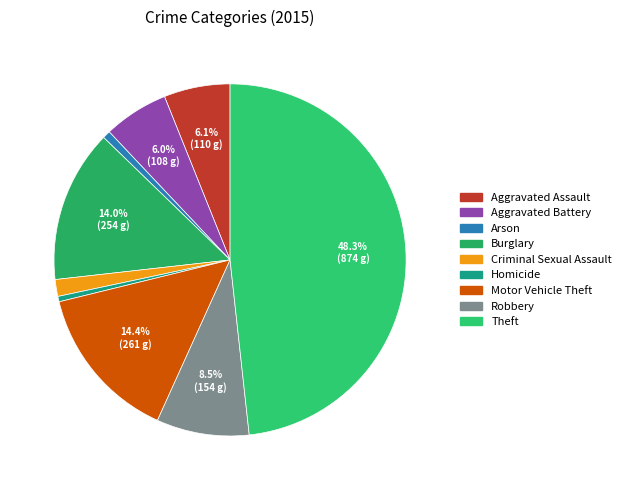

What percentage is NOT represented by Burglary?

86.0%